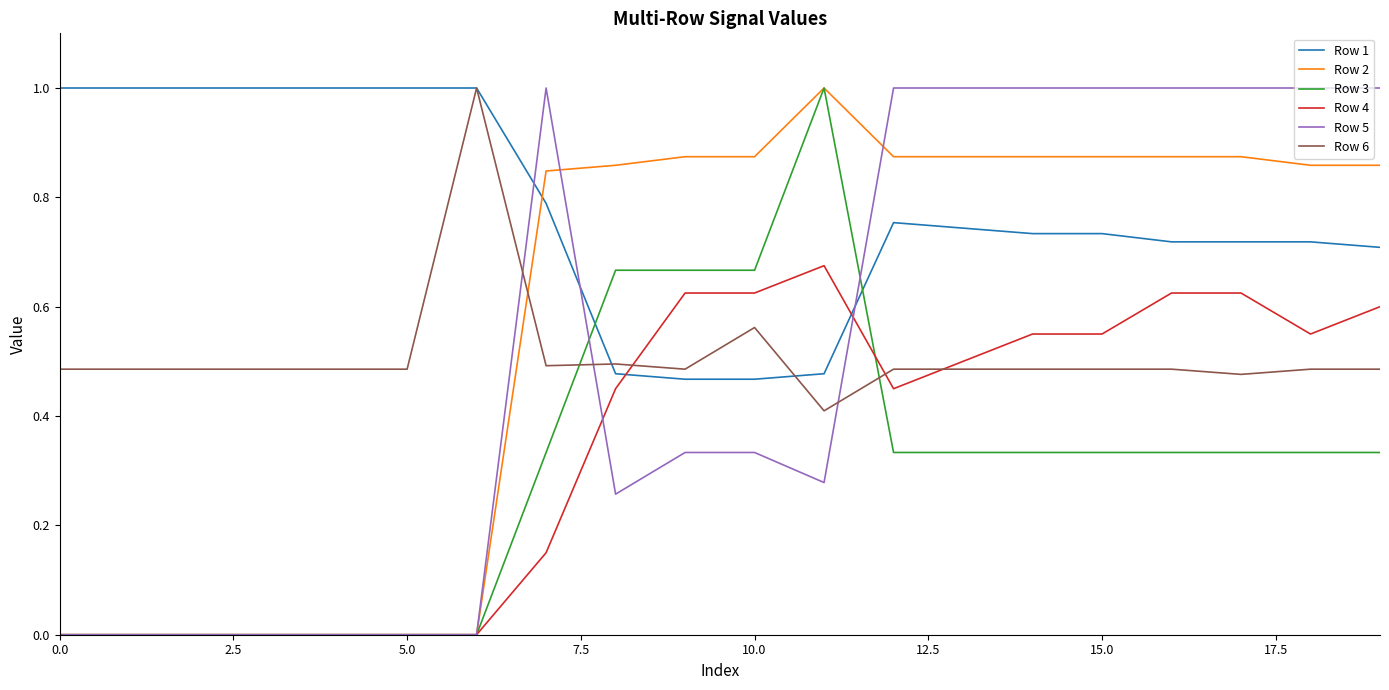

What is the maximum value for Row 6?

1.0